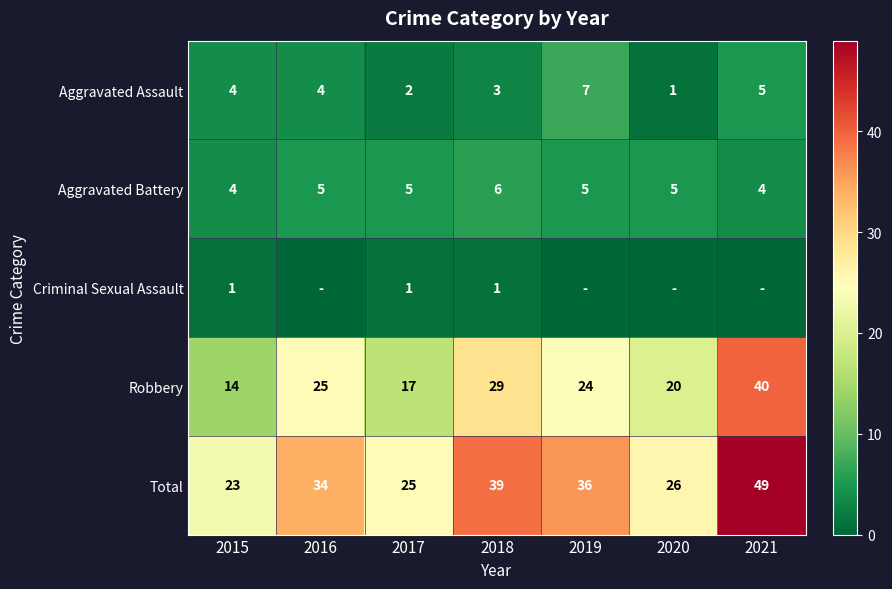

The Aggravated Assault series shows 1 at 2018. True or false?

False